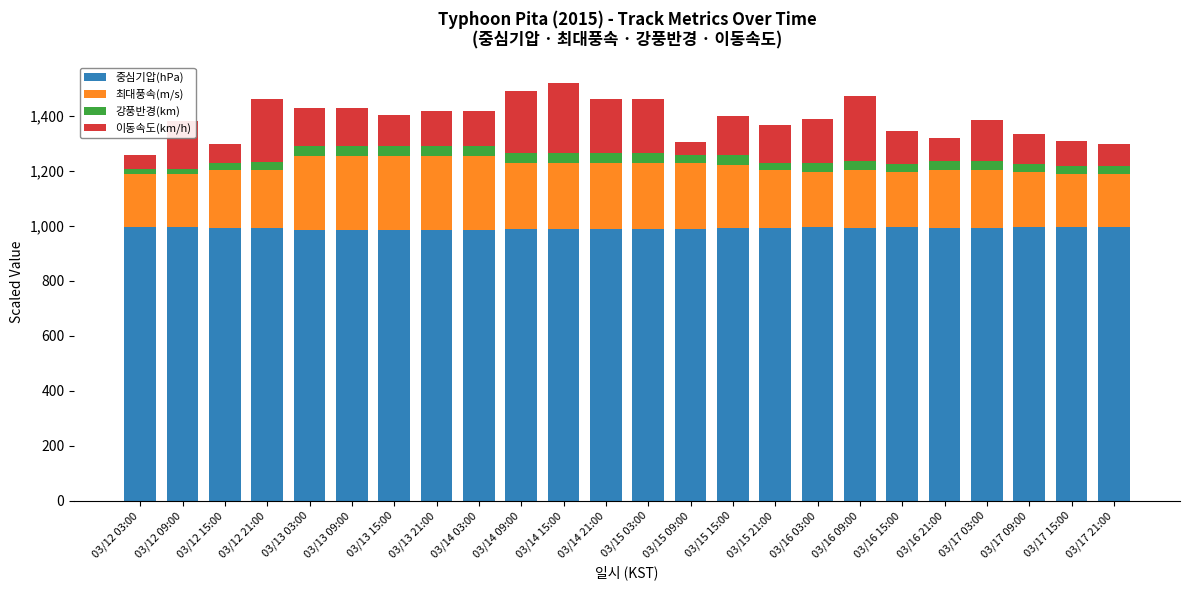

What is the minimum value for 중심기압(hPa)?

985